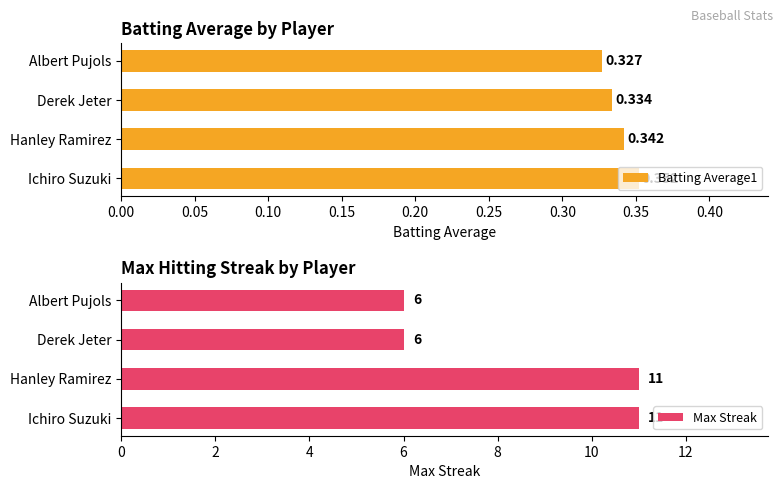

List the series in order of their overall mean, lowest first.

Batting Average1, Max Streak